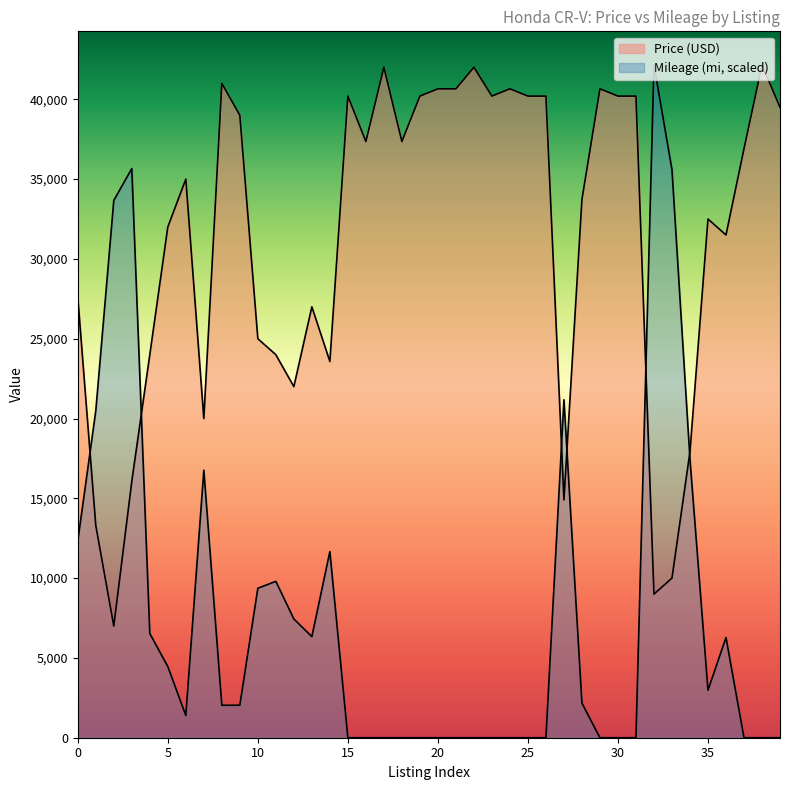

Where do Mileage (mi) and Price (USD) first cross each other?

0 and 1